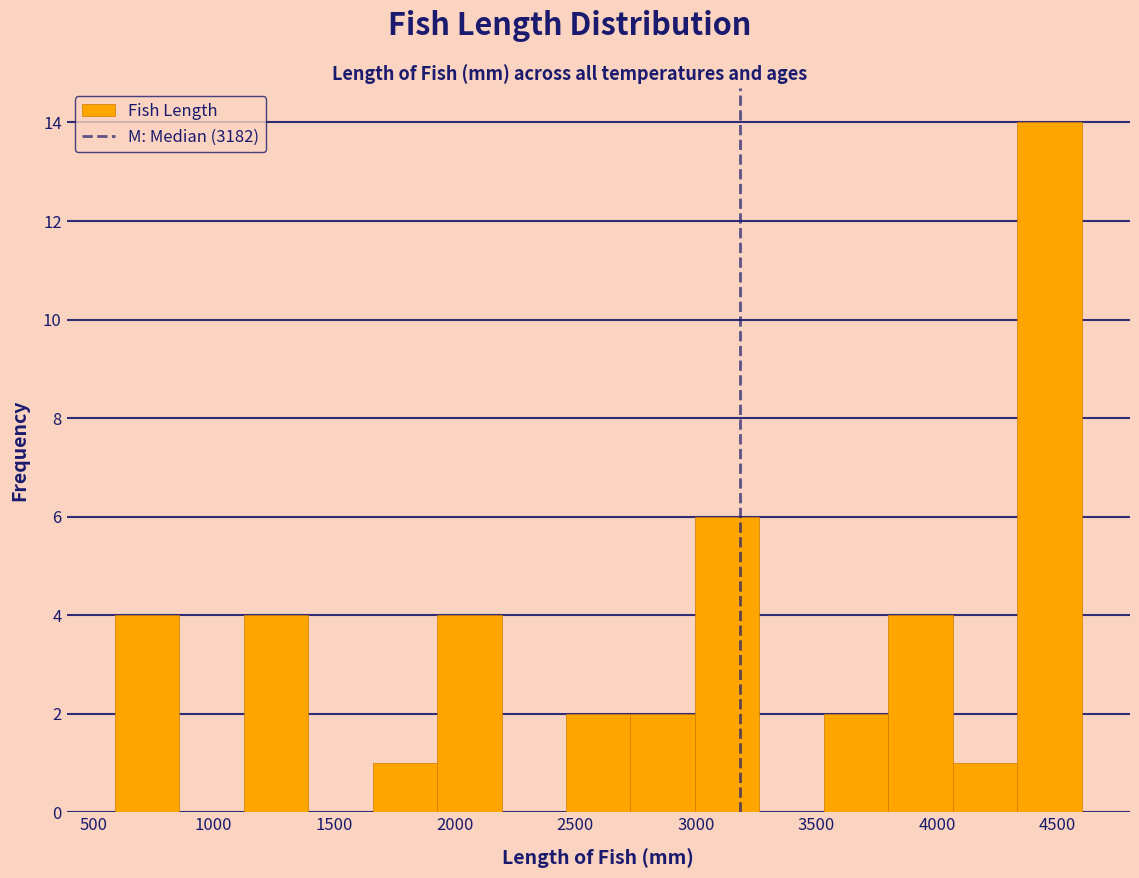

Reading left to right, transcribe this chart: for each bar, give the range it covers on the x-axis and its height. Neither the bar edges nor the heights are printed on the chart, so give them approximately, as read against the axes.

600 to 850: 4
850 to 1100: 0
1100 to 1400: 4
1400 to 1650: 0
1650 to 1950: 1
1950 to 2200: 4
2200 to 2450: 0
2450 to 2750: 2
2750 to 3000: 2
3000 to 3250: 6
3250 to 3550: 0
3550 to 3800: 2
3800 to 4050: 4
4050 to 4350: 1
4350 to 4600: 14